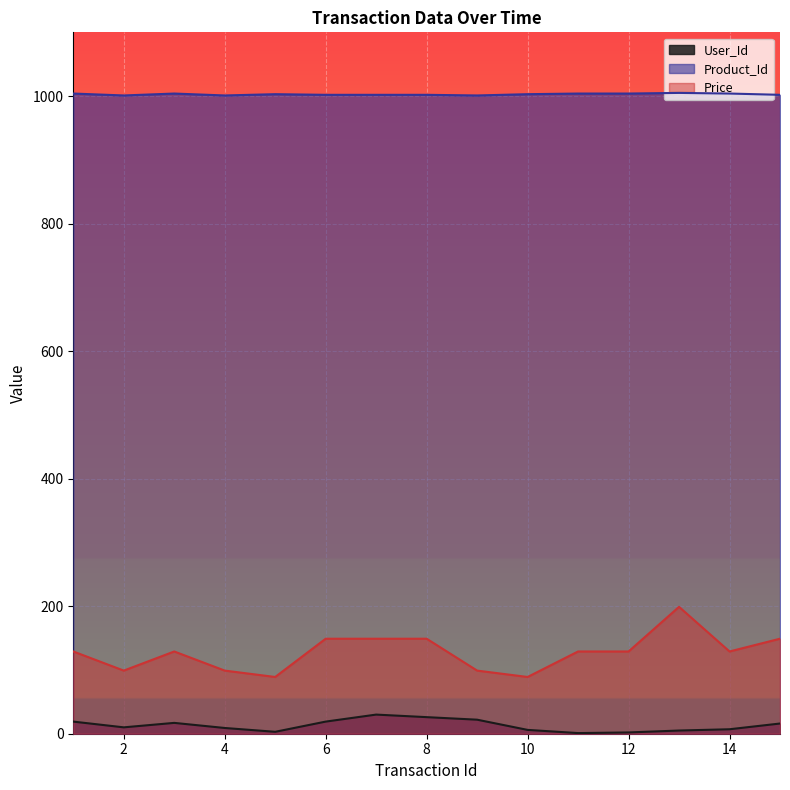

What are all the series names shown in the legend?

User_Id, Product_Id, Price